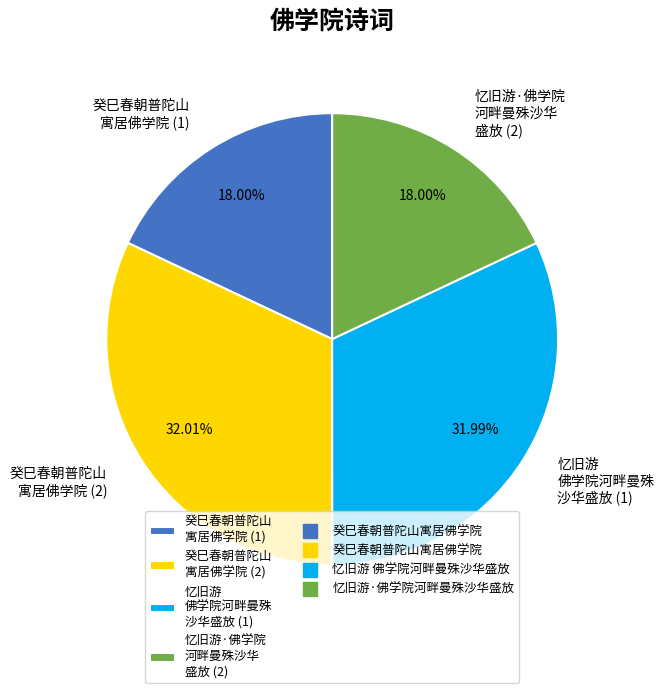

Which has a higher value, 癸巳春朝普陀山 寓居佛学院 (2) or 忆旧游·佛学院 河畔曼殊沙华 盛放 (2)?

癸巳春朝普陀山 寓居佛学院 (2)